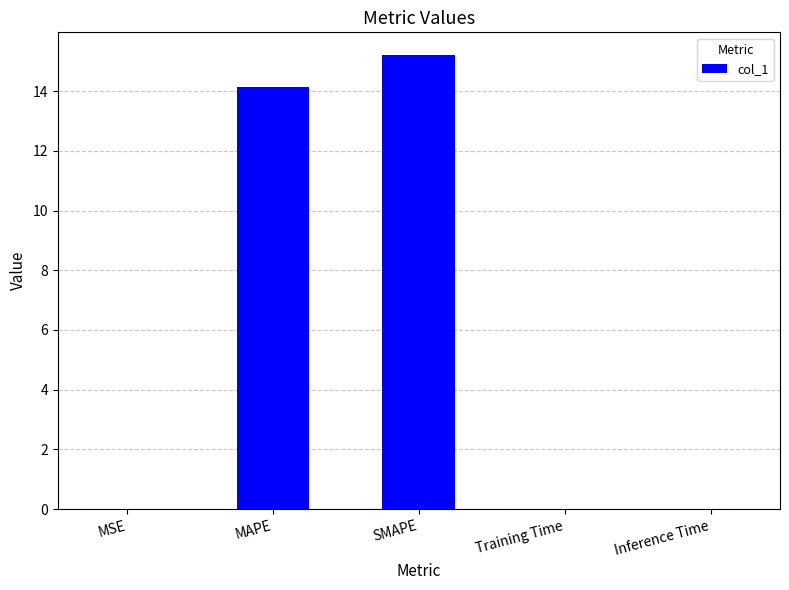

The value at Training Time is 0.0. True or false?

True